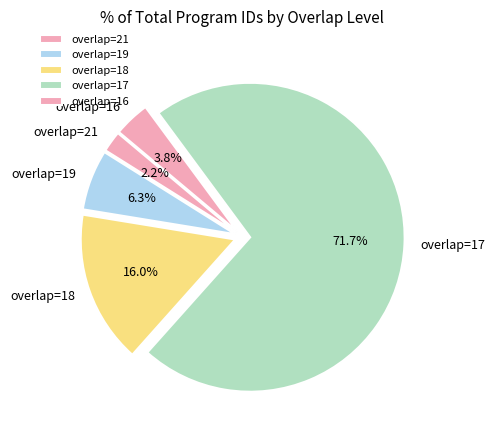

Rank the categories by value from highest to lowest.

overlap=17, overlap=18, overlap=19, overlap=16, overlap=21